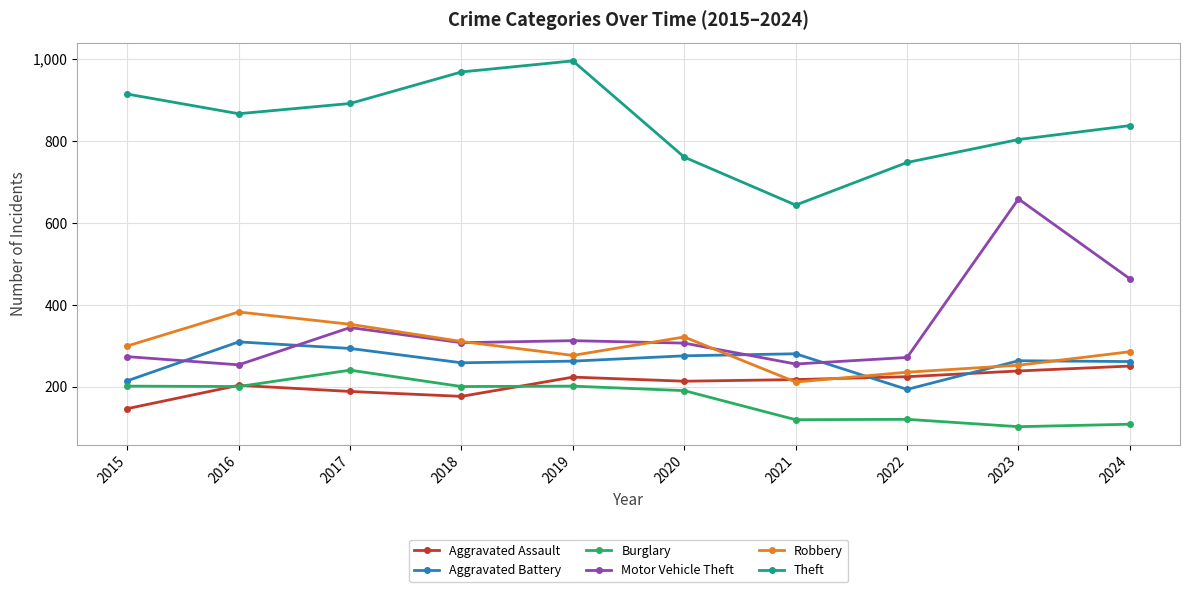

At which label does Theft first exceed 867?

2015